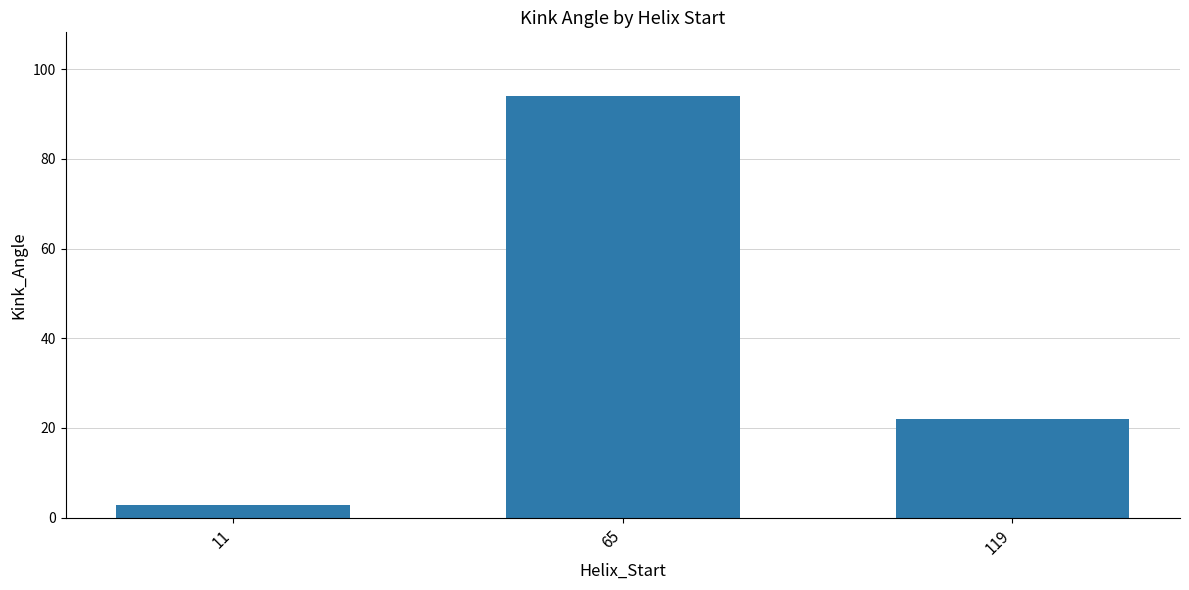

Which category has the highest value across all series?

65